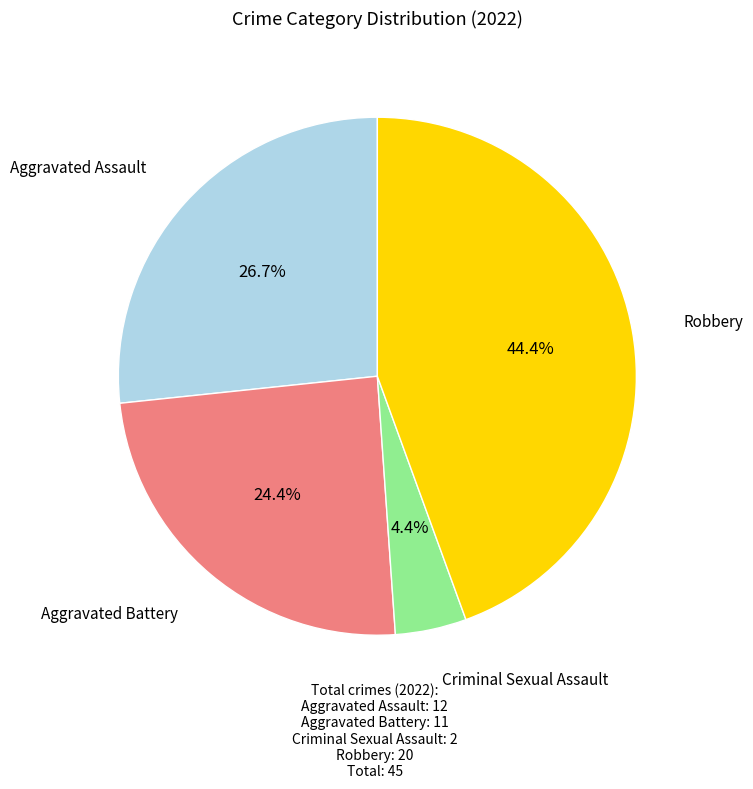

How many slices are in this pie chart?

4